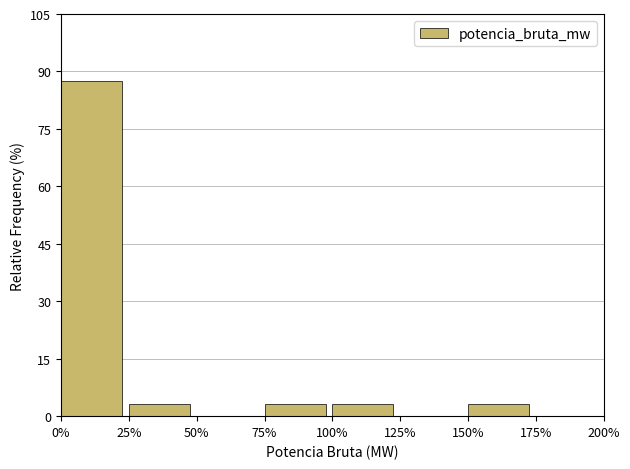

What is the height of the bar covering 0% to 25% on the x-axis? The values are not printed on the chart, so give them approximately, as read against the axis.

88